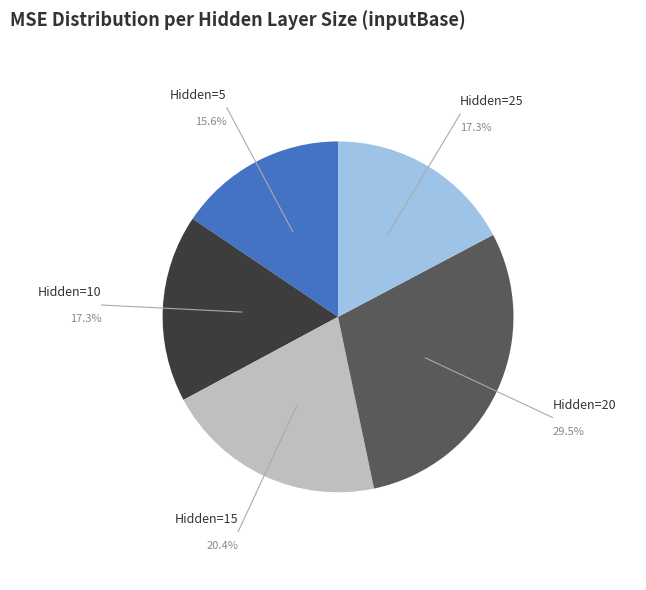

What percentage do inputBase Hidden=25 avg and inputBase Hidden=5 avg together represent?

32.8%